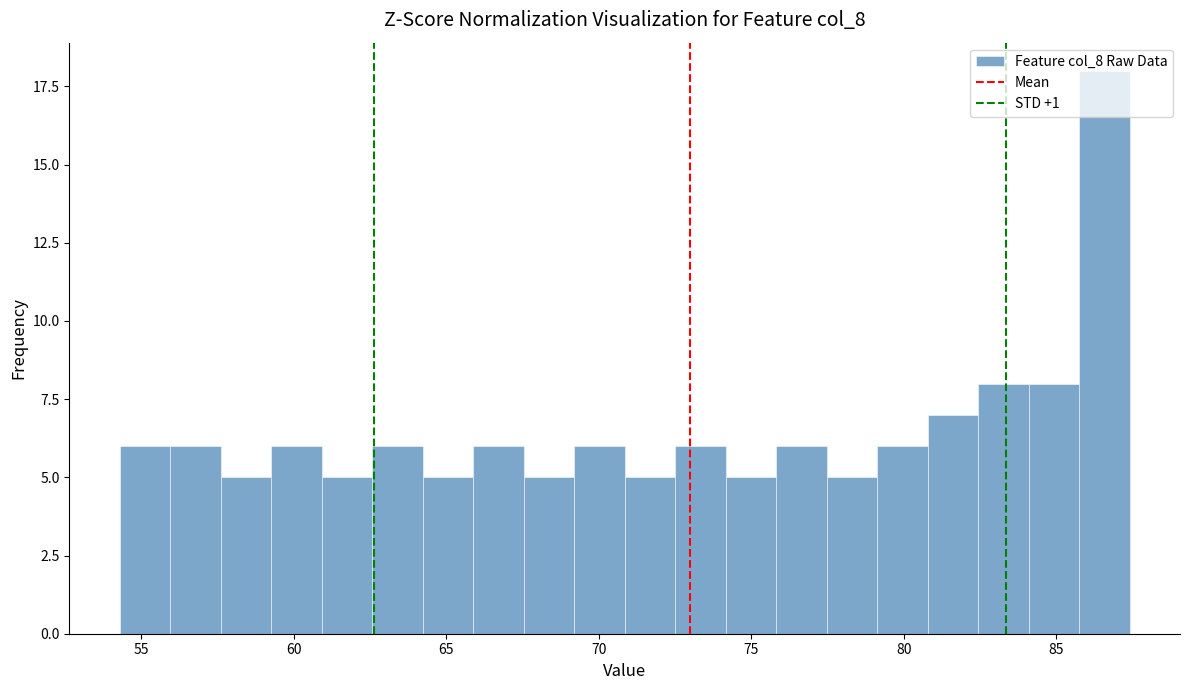

Read against the x-axis, roughly where is the centre of the tallest bar?

86.5